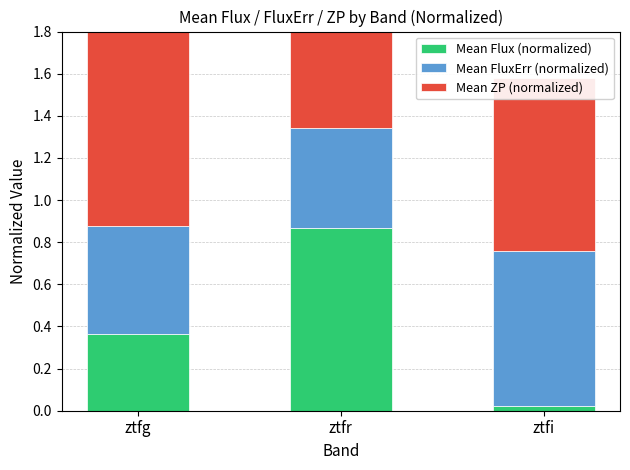

Reading right to left, list all the values displayed in this chart.

Mean Flux (normalized): 0.0	0.9	0.4
Mean FluxErr (normalized): 0.7	0.5	0.5
Mean ZP (normalized): 0.8	1.0	0.9